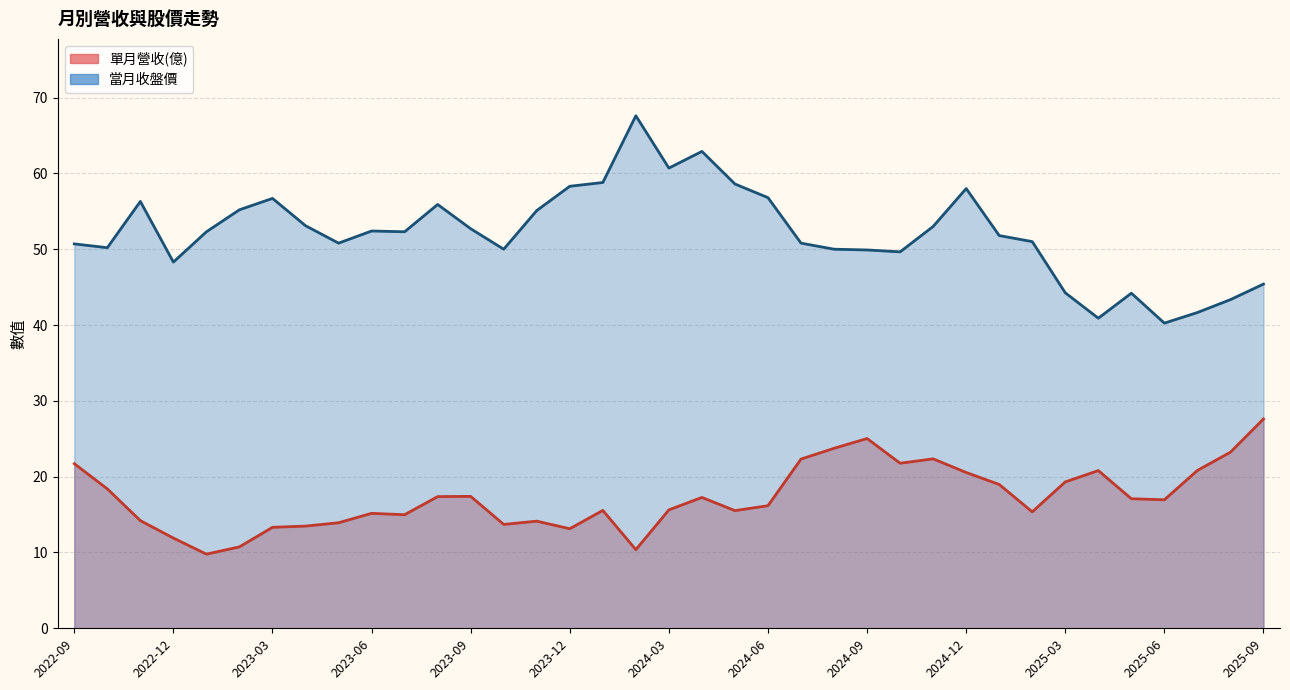

Which series changed the most between 2023-10 and 2025-05?

當月收盤價